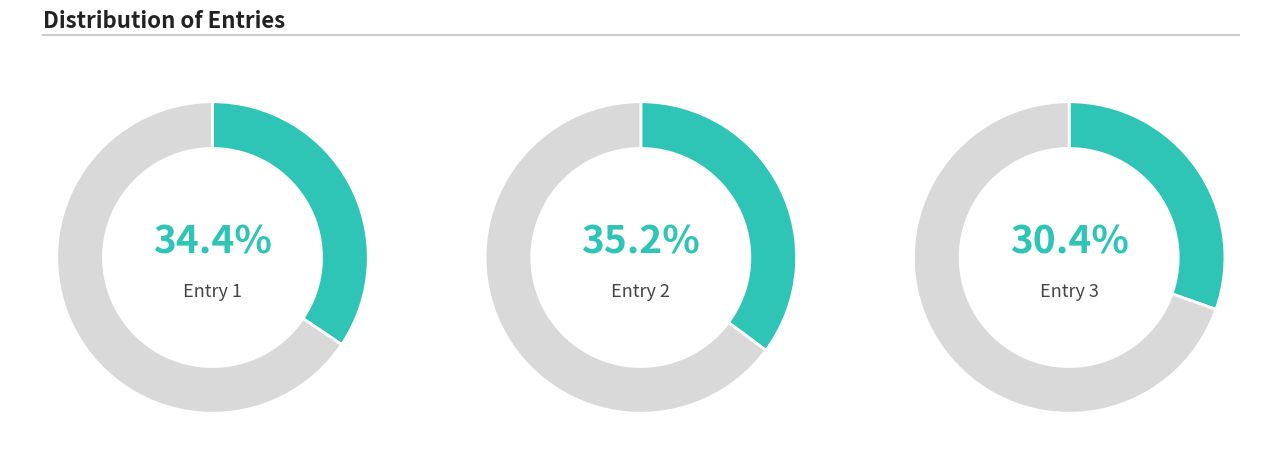

Is 题永思卷为考功某人作 the majority of the pie?

No